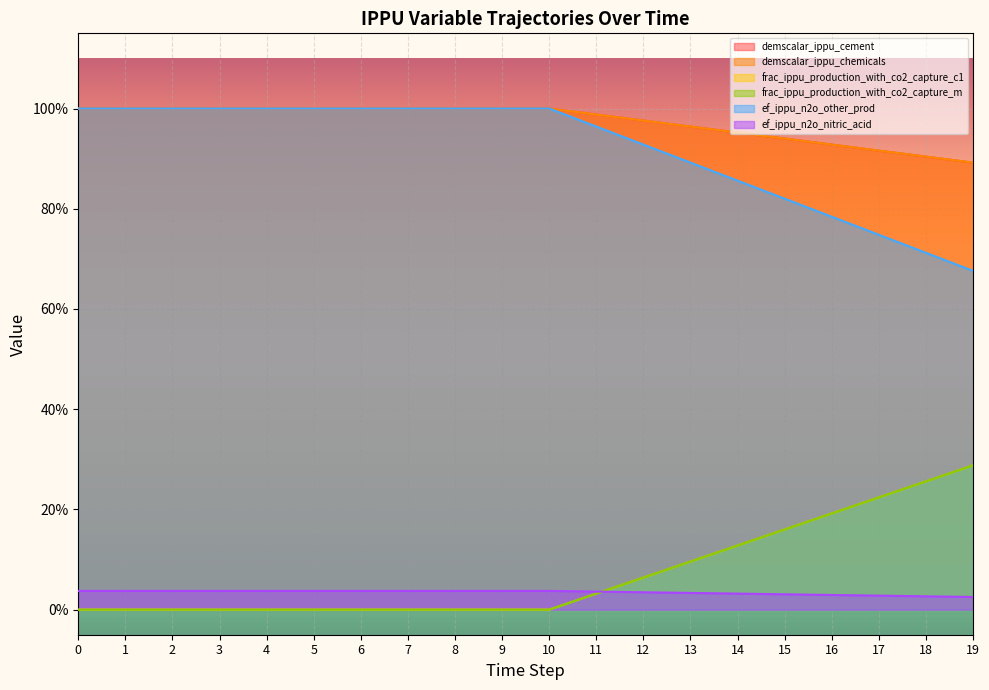

What is the total value across all series at 3?

3.0